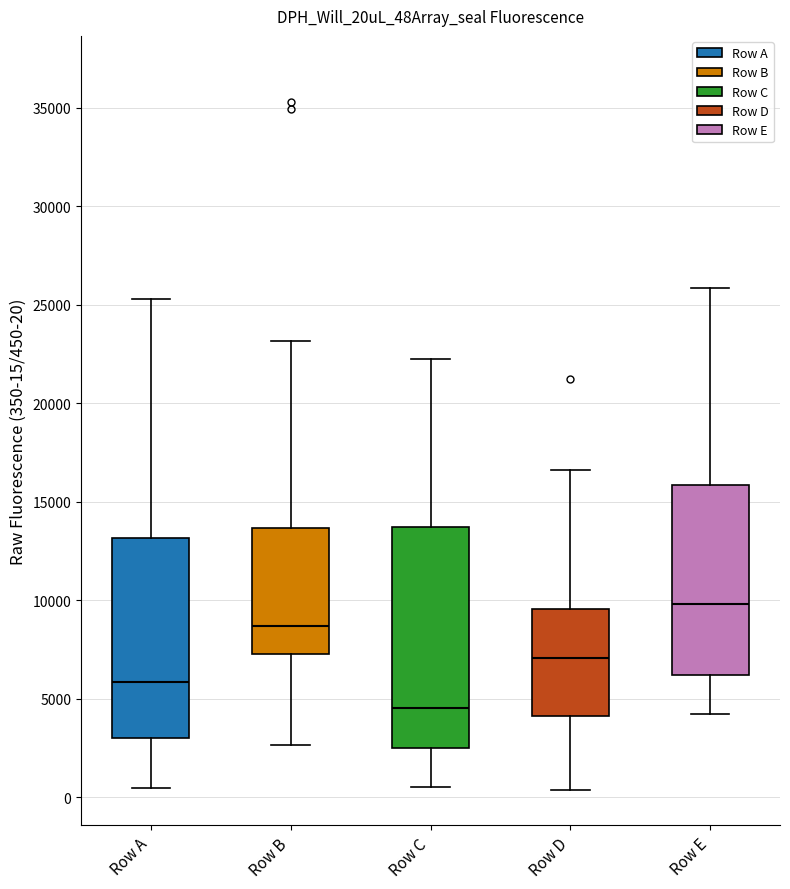

Reading left to right, transcribe this box plot: for each box, give where its median line is, the range the box spans, and where its two whiskers end, as read against the y-axis. The values are not printed on the chart, so give them approximately, as read against the axis.

Row A: median 6000, box 3000 to 13000, whiskers 500 to 25500
Row B: median 8500, box 7500 to 13500, whiskers 2500 to 23000
Row C: median 4500, box 2500 to 13500, whiskers 500 to 22000
Row D: median 7000, box 4000 to 9500, whiskers 500 to 16500
Row E: median 10000, box 6000 to 16000, whiskers 4000 to 26000